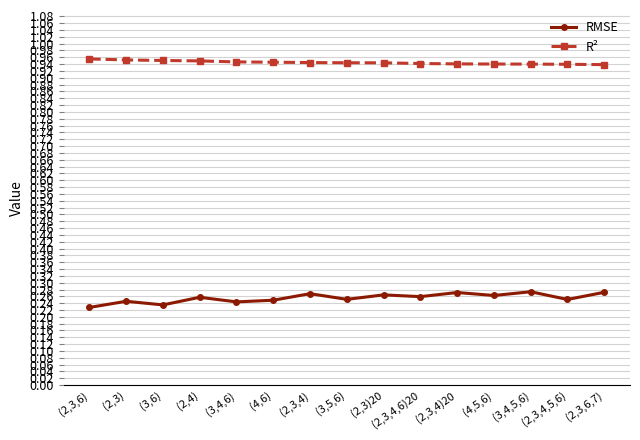

Does the chart display data point markers on the line(s)?

Yes